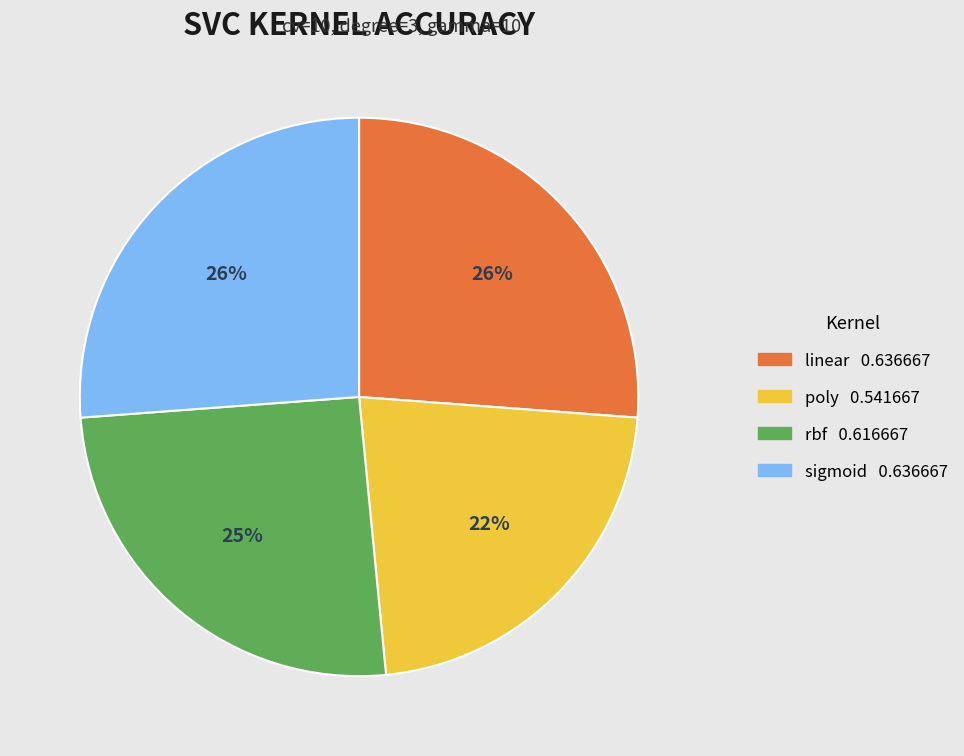

How many segments does this pie chart have?

4